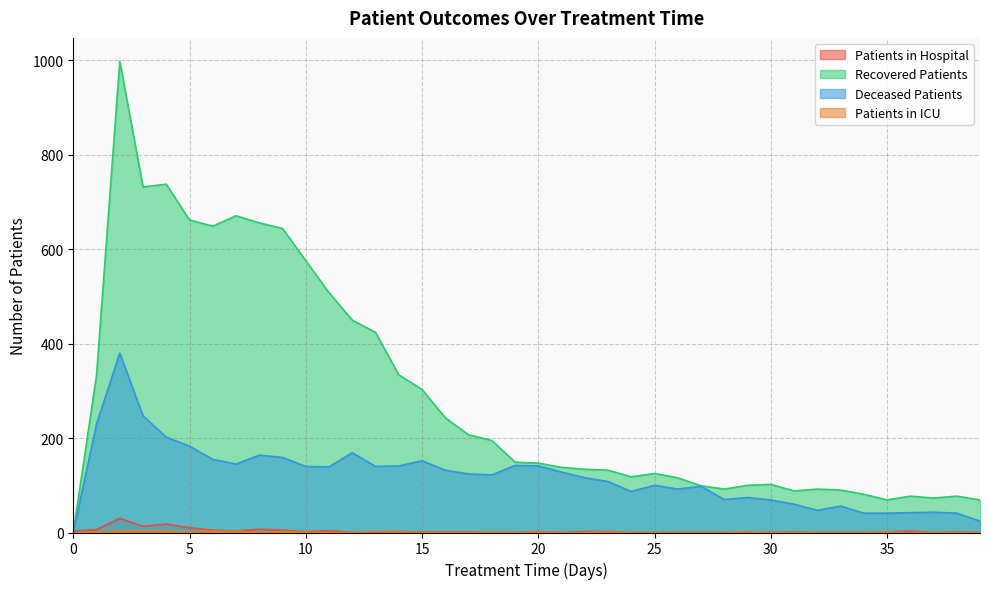

The value of Deceased Patients at 25 is 100. True or false?

True